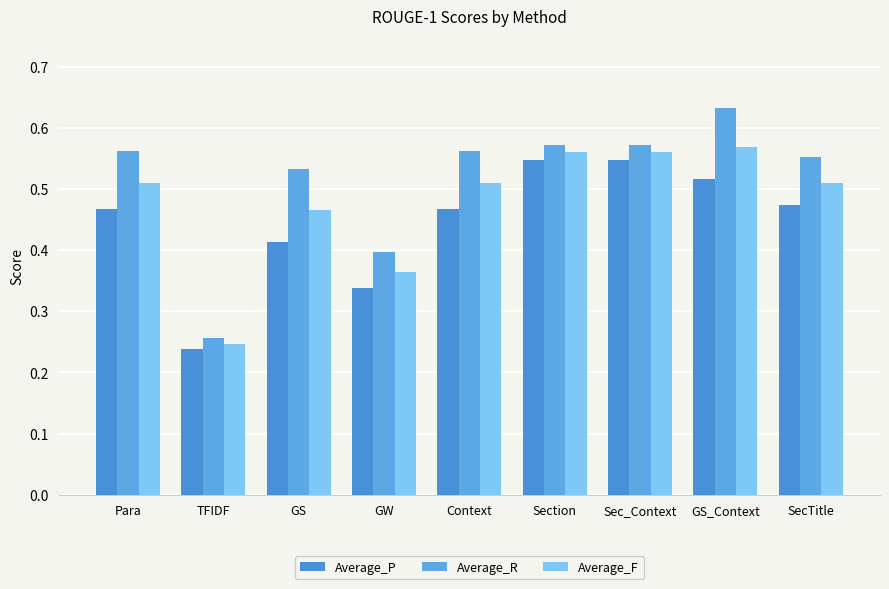

Which category has the lowest value across all series?

TFIDF